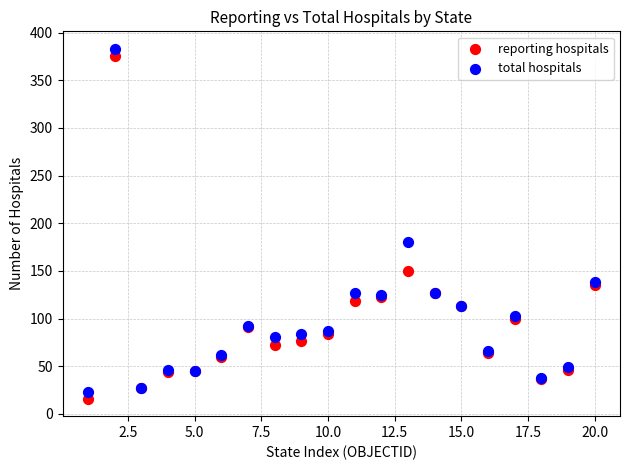

Which series has the largest Y range (max minus min)?

total hospitals